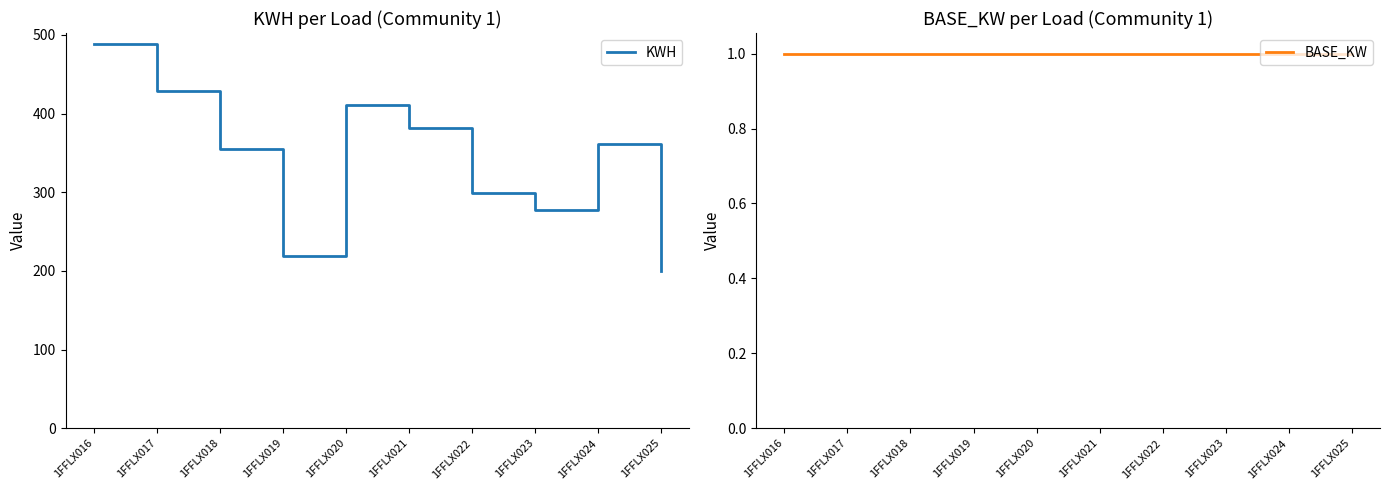

Rank the series at 1FFLX025 from highest to lowest value.

KWH, BASE_KW